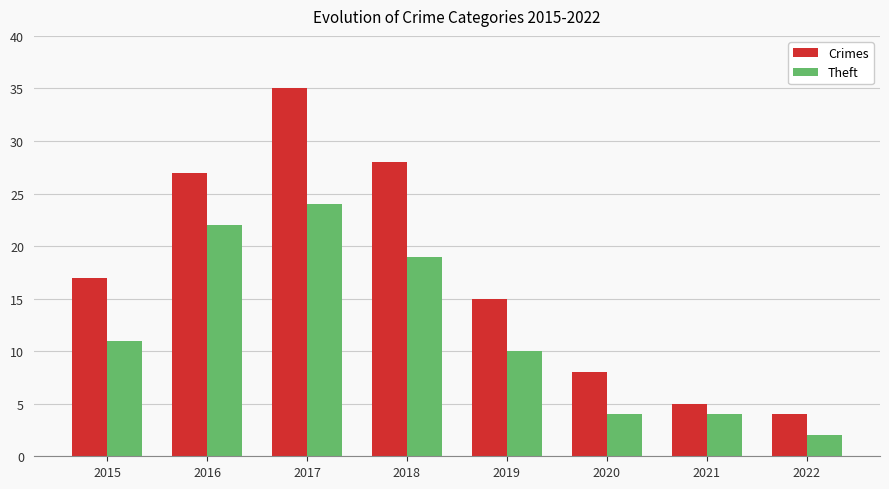

The value of Crimes at 2015 is 7. True or false?

False